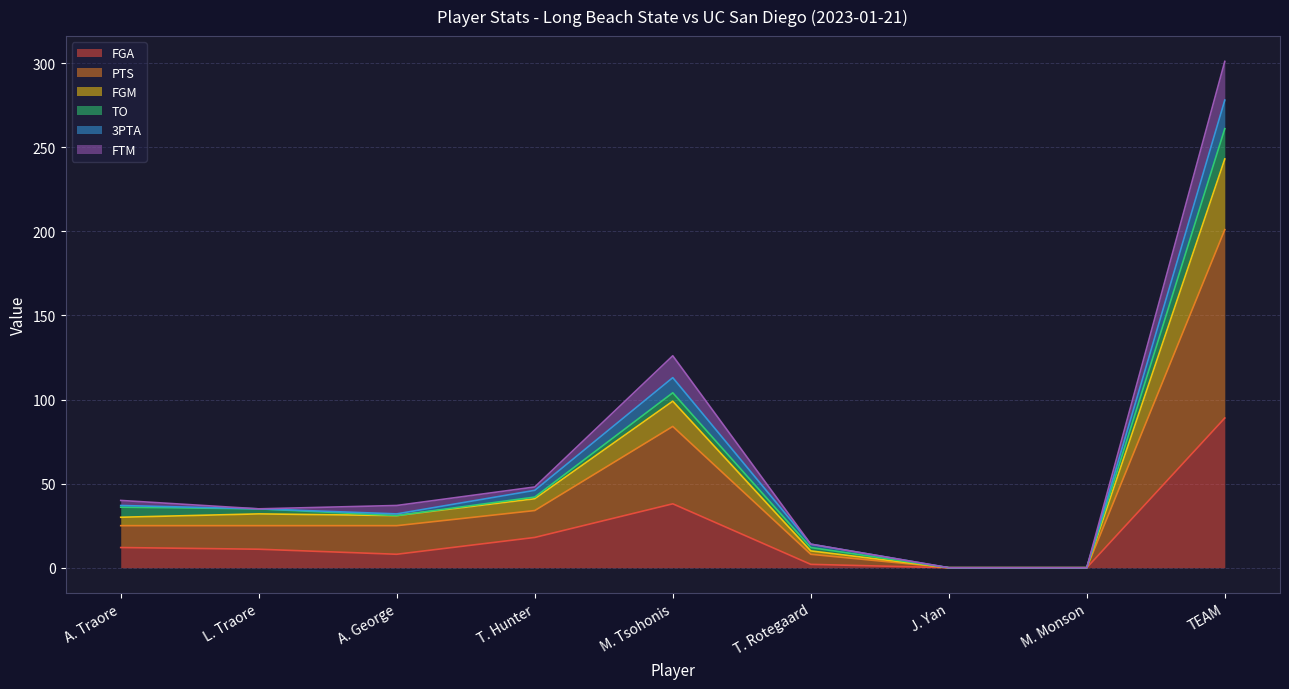

Where is the first local minimum for FGM?

A. George